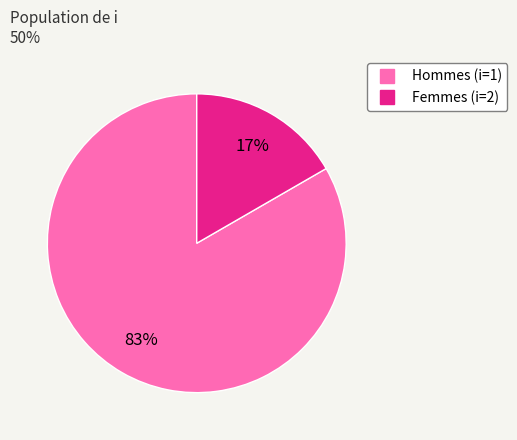

Count the number of slices in the pie.

2